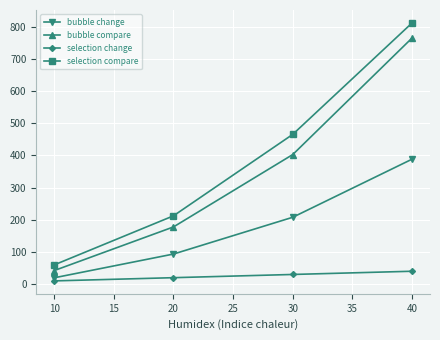

At which label does bubble compare reach its peak?

40